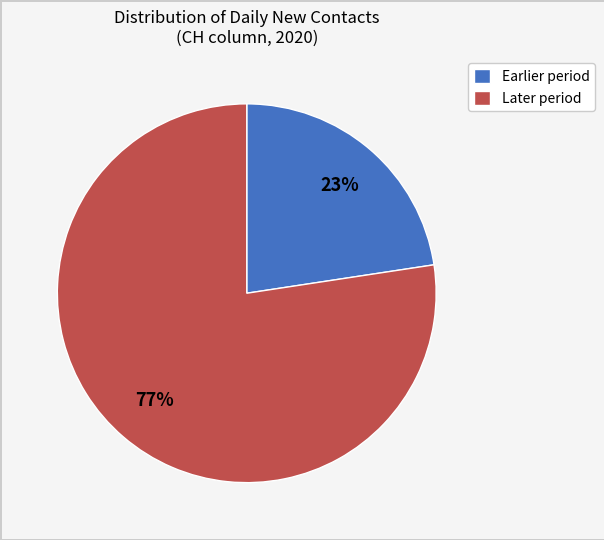

How many segments does this pie chart have?

2